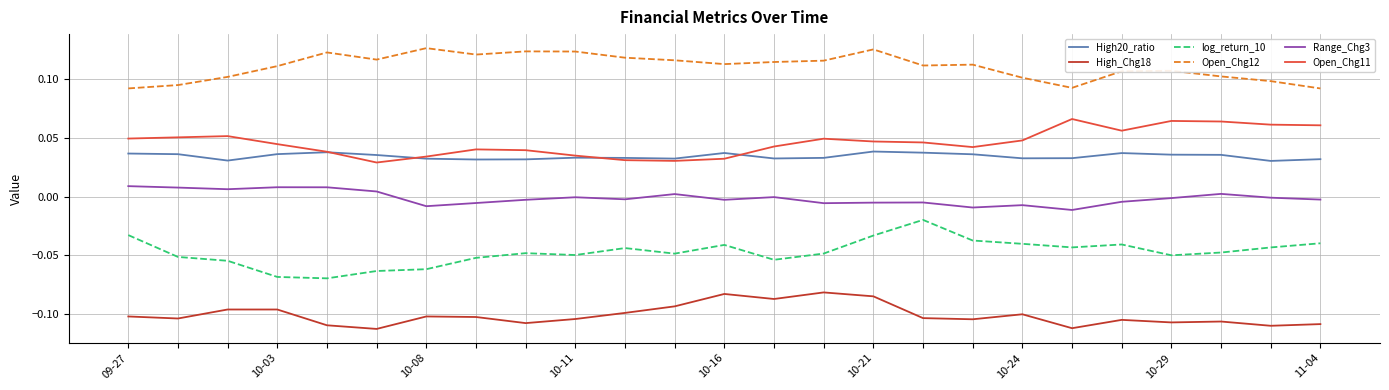

True or false: High20_ratio and High_Chg18 intersect in this chart.

False